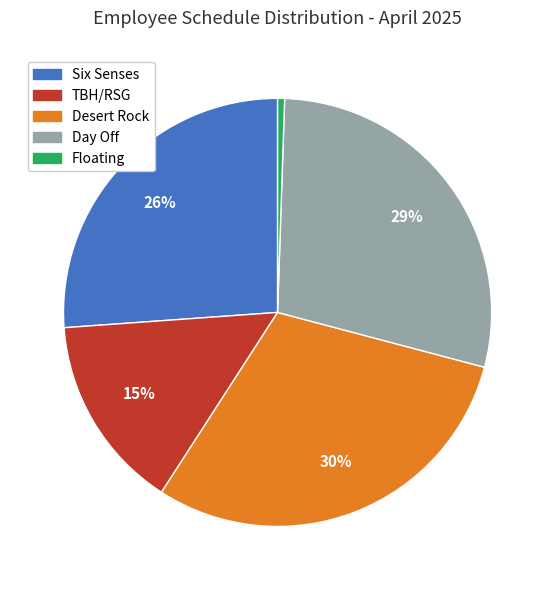

To the nearest percent, what portion does Floating represent?

1%